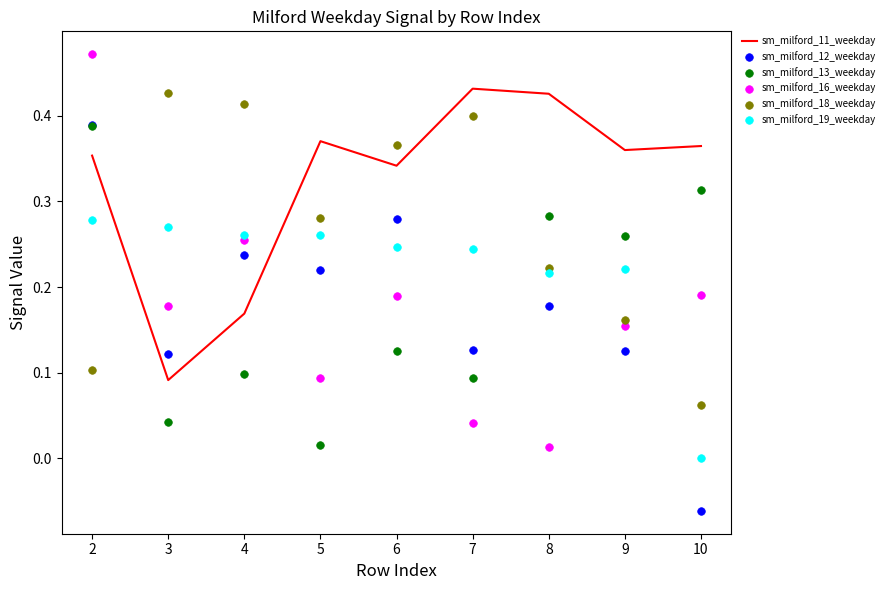

What are all the series names shown in the legend?

sm_milford_11_weekday, sm_milford_12_weekday, sm_milford_13_weekday, sm_milford_16_weekday, sm_milford_18_weekday, sm_milford_19_weekday